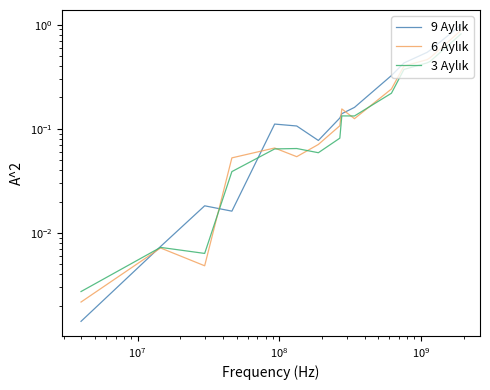

What are all the series names shown in the legend?

9 Aylık, 6 Aylık, 3 Aylık